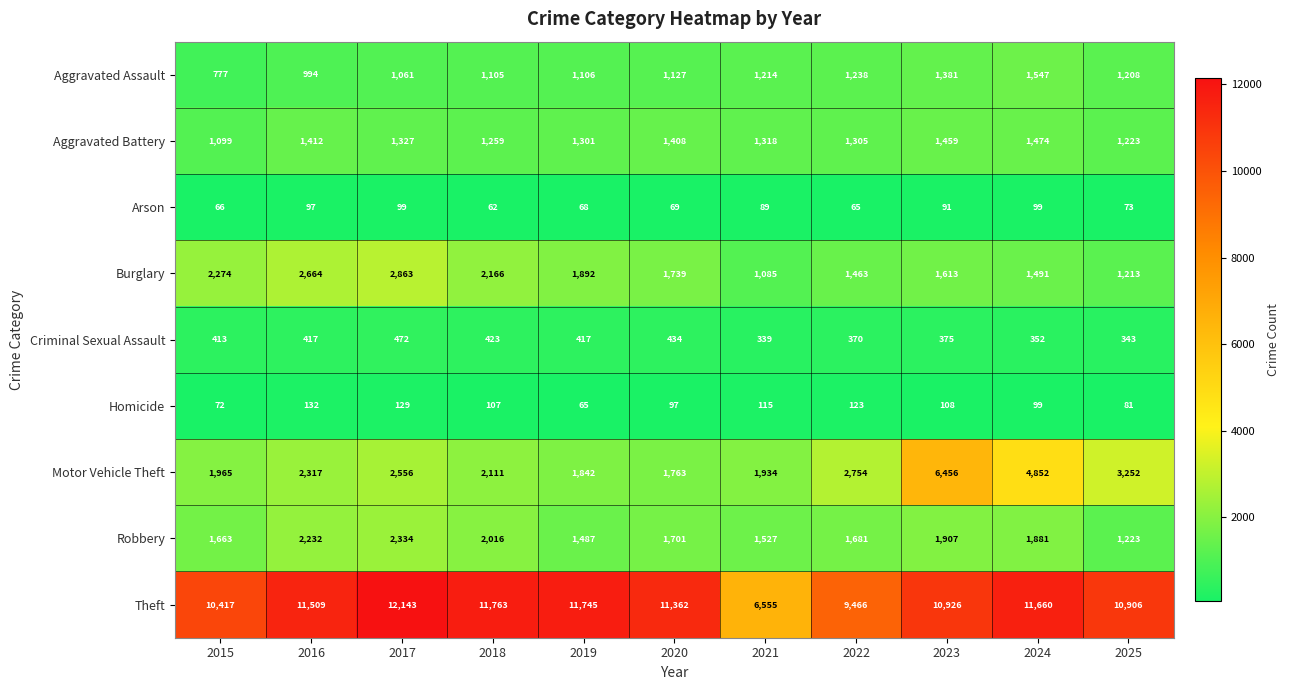

True or false: Arson has a value of 95 at 2020.

False